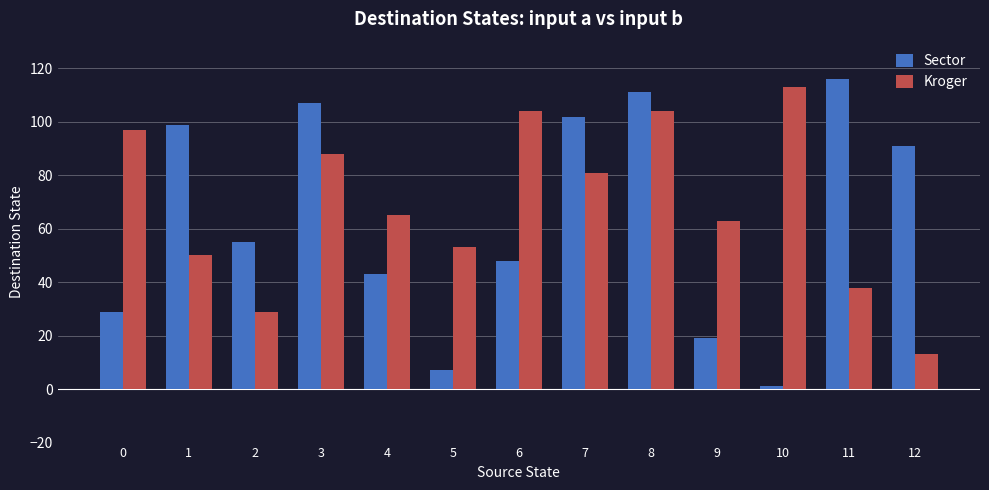

Is it true that Kroger equals 97 at 0?

True